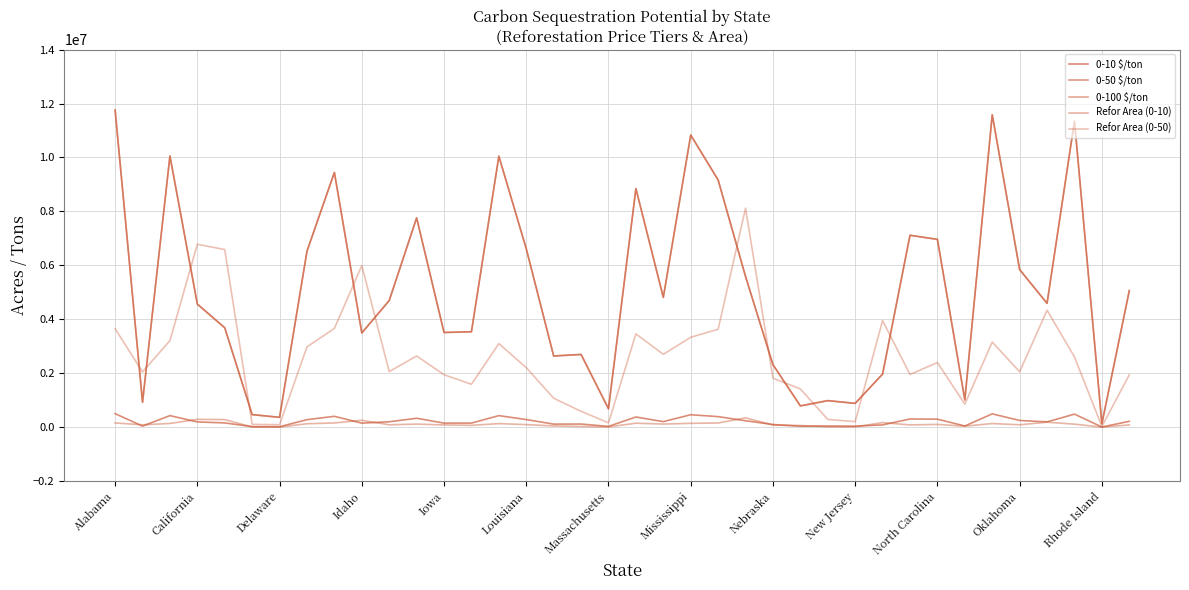

What is the difference between the second highest and minimum values in the 0-50 $/ton series?

11456966.8